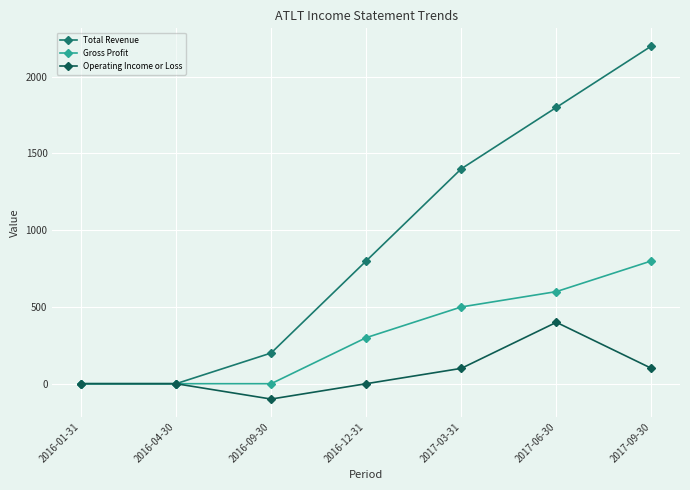

Reading left to right, what are all the values shown in this chart?

Total Revenue: 2016-01-31=0	2016-04-30=0	2016-09-30=200	2016-12-31=800	2017-03-31=1400	2017-06-30=1800	2017-09-30=2200
Gross Profit: 2016-01-31=0	2016-04-30=0	2016-09-30=0	2016-12-31=300	2017-03-31=500	2017-06-30=600	2017-09-30=800
Operating Income or Loss: 2016-01-31=0	2016-04-30=0	2016-09-30=-100	2016-12-31=0	2017-03-31=100	2017-06-30=400	2017-09-30=100